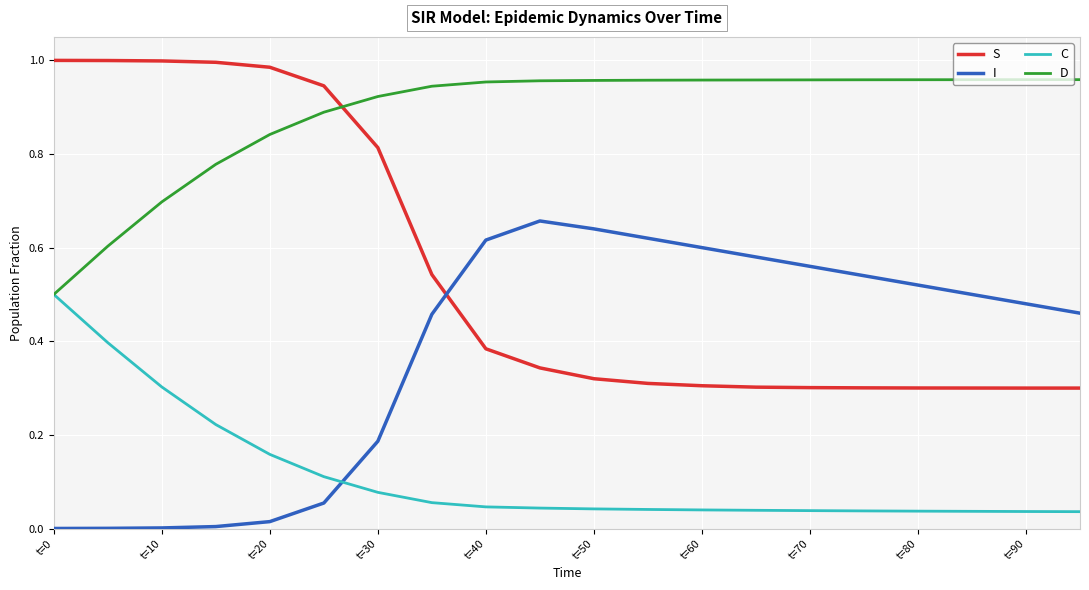

True or false: D and S cross at least once.

True